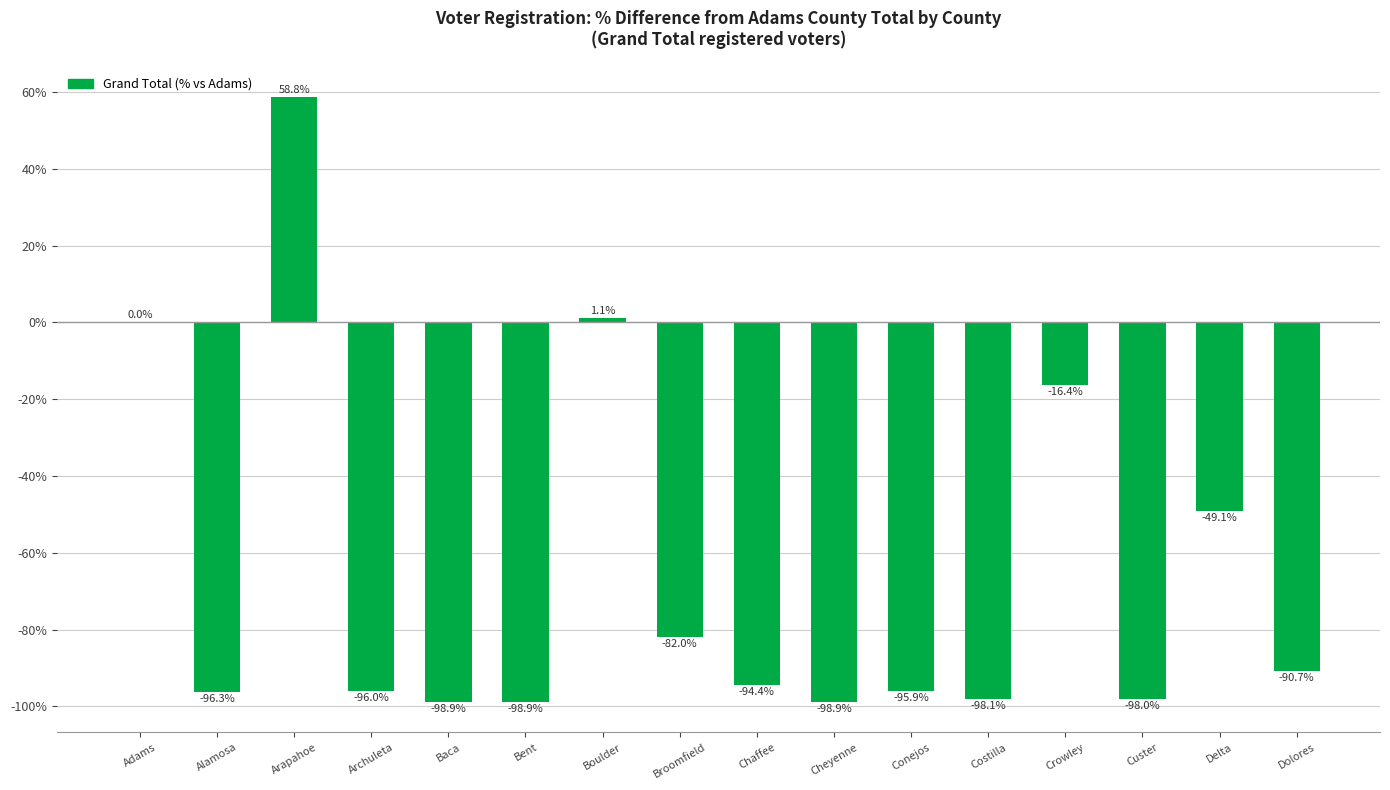

Which has a higher value, Bent or Delta?

Delta